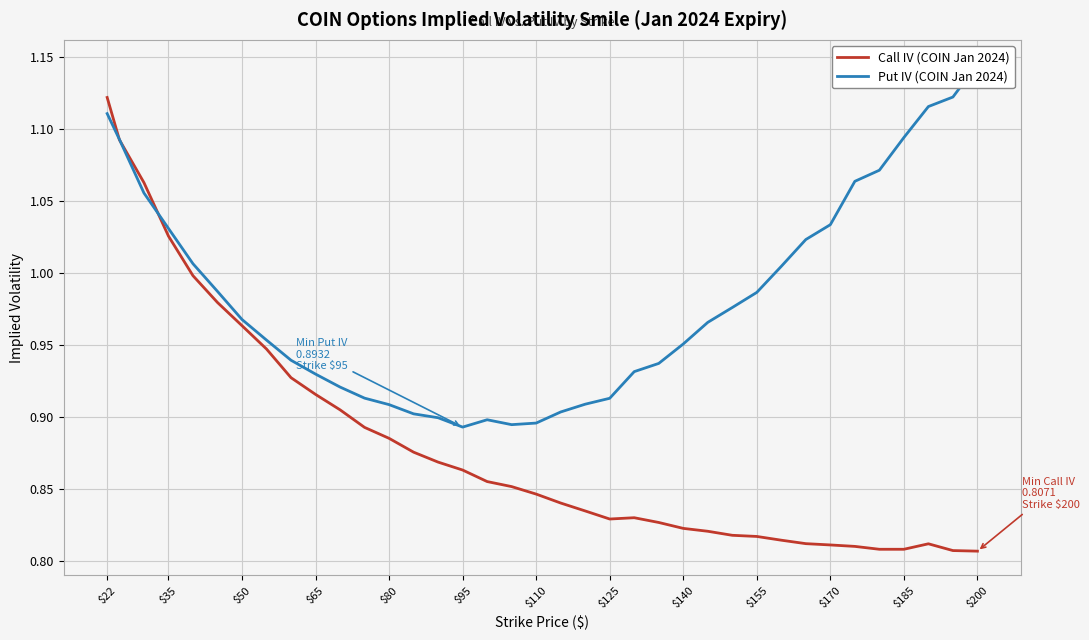

How many distinct data groups are displayed?

2